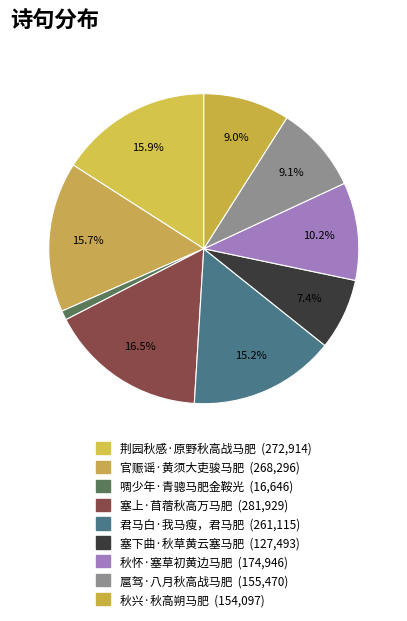

How many slices are in this pie chart?

9